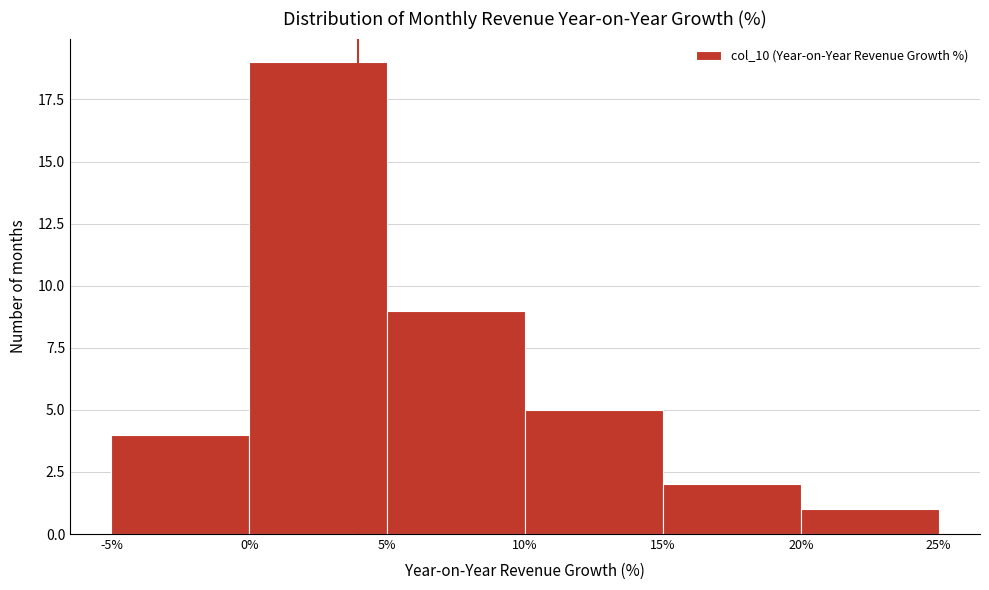

Over which range of the x-axis is the bar tallest?

0% to 5%